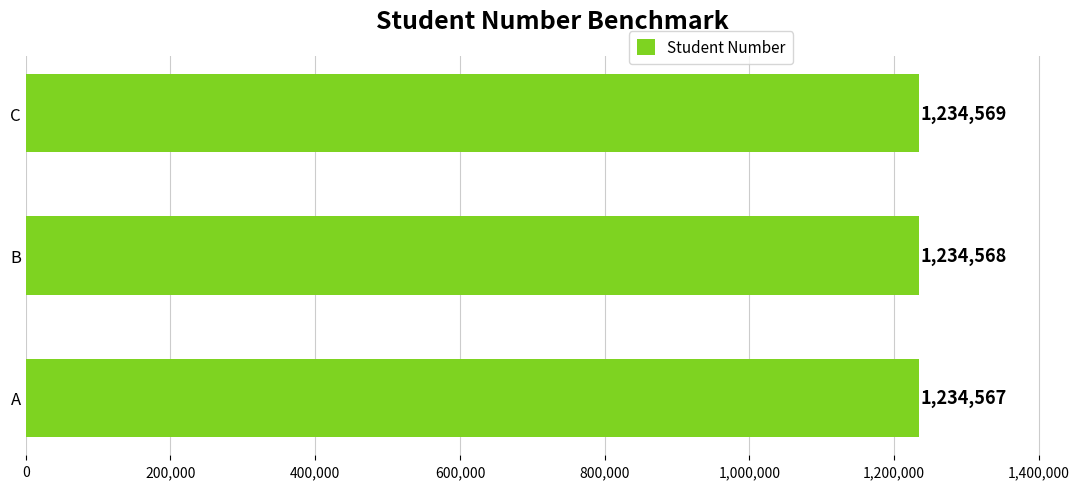

What is the change in value from A to B?

+1